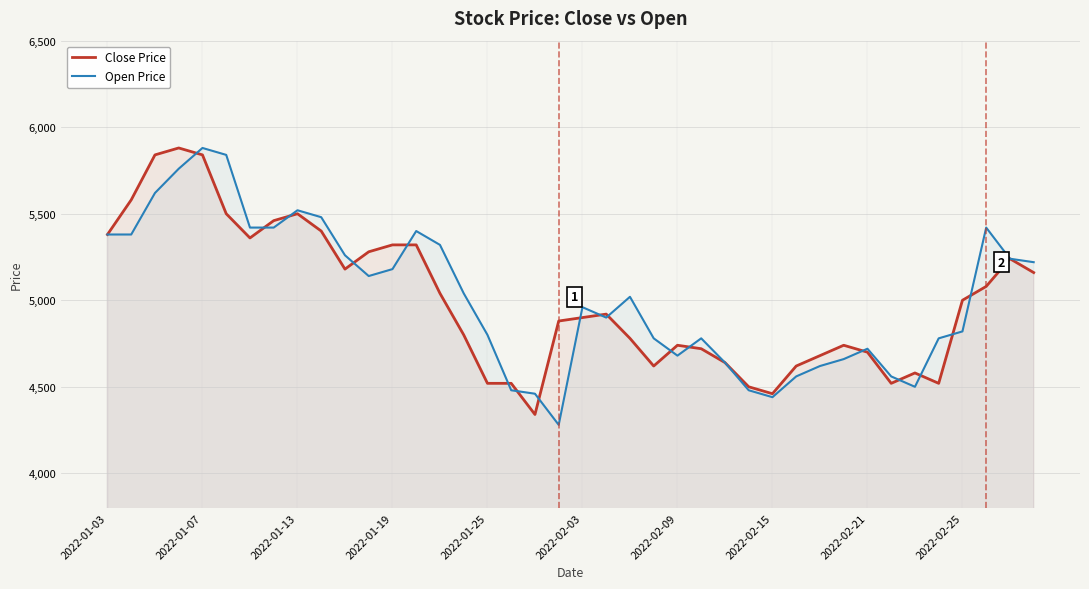

Does the chart have visible grid lines?

Yes